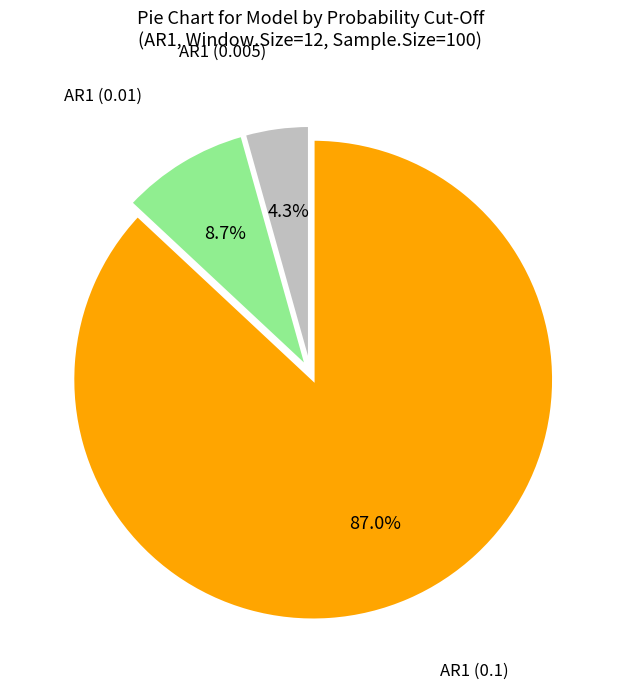

What portion of the pie excludes AR1 (0.1)?

13.0%